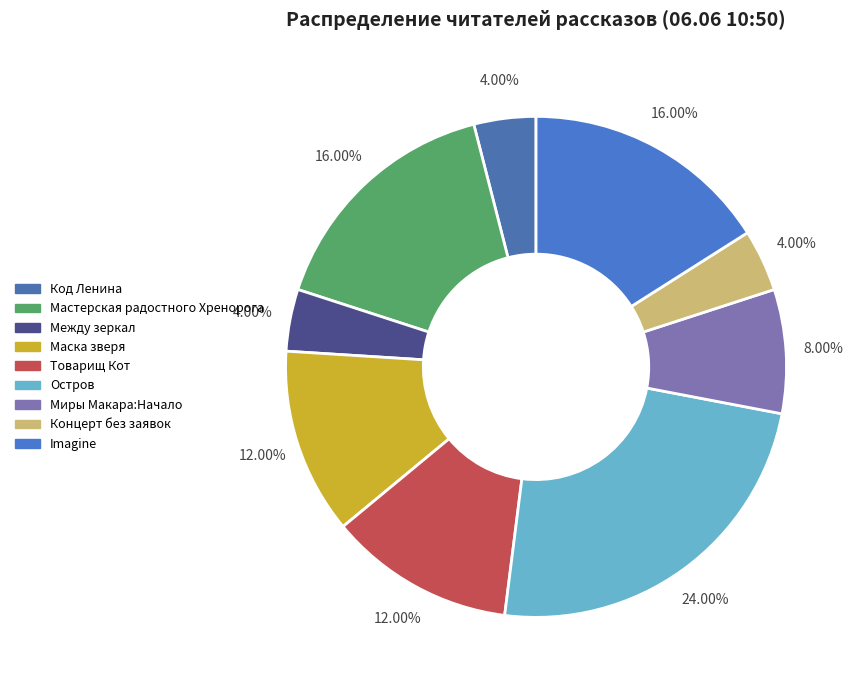

To the nearest percent, what is the difference between the largest and smallest slice percentages?

20%